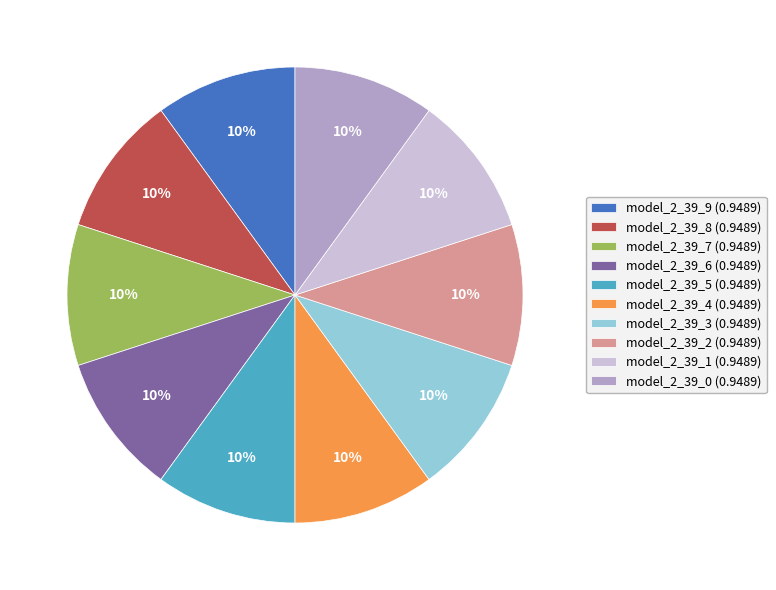

True or false: model_2_39_6 accounts for 10% of the total.

True